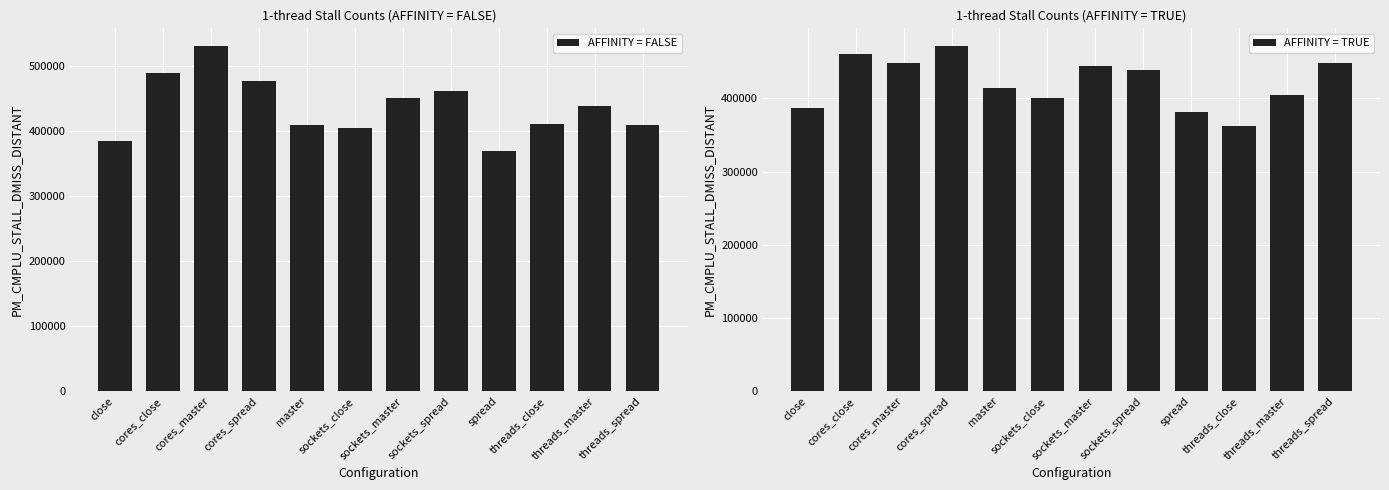

Which series changed the most between close and cores_close?

AFFINITY = FALSE